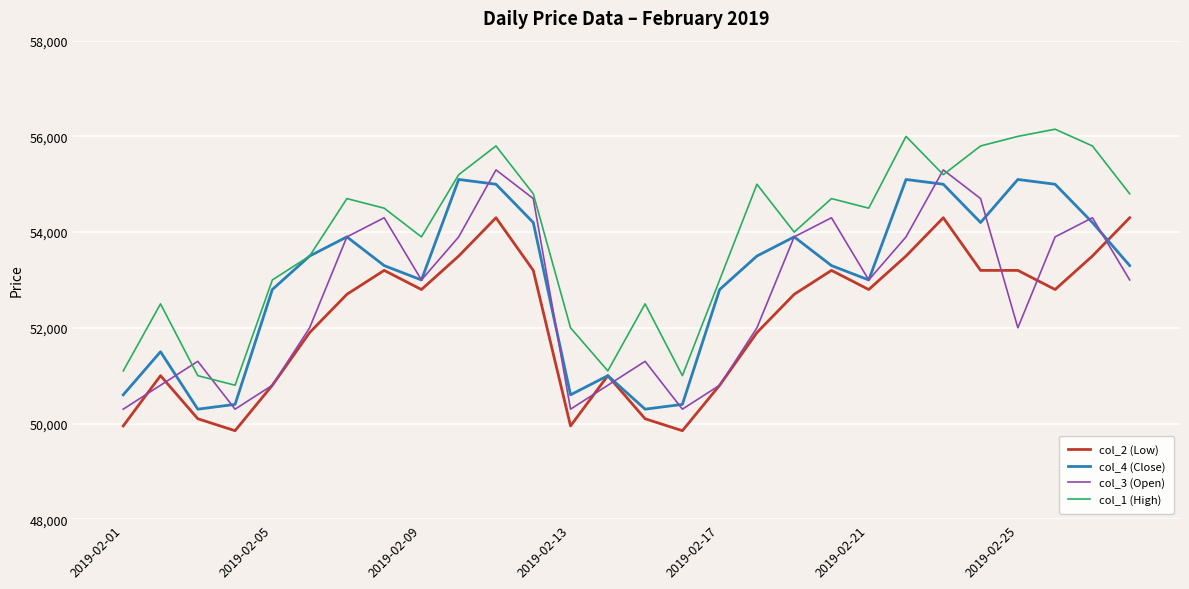

Rank the series by their average value, from lowest to highest.

col_2 (Low), col_3 (Open), col_4 (Close), col_1 (High)